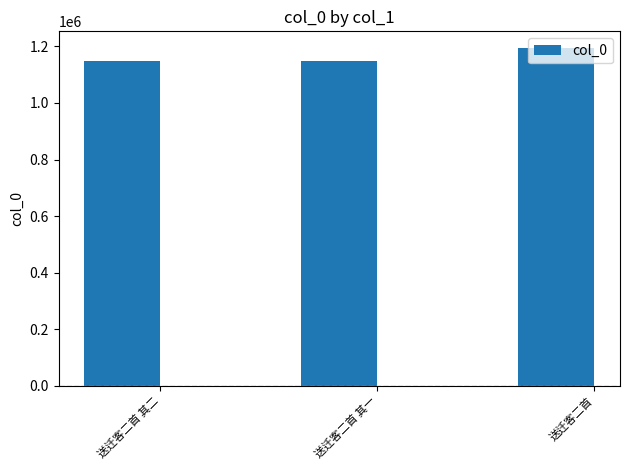

Is it true that the value at 送迁客二首 is 1193466?

True